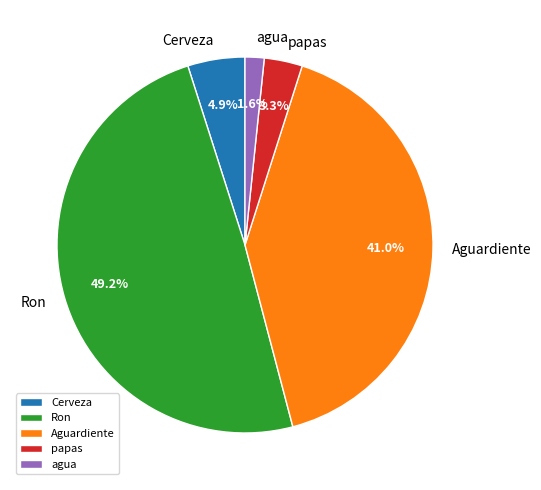

Which slice is the smallest?

agua